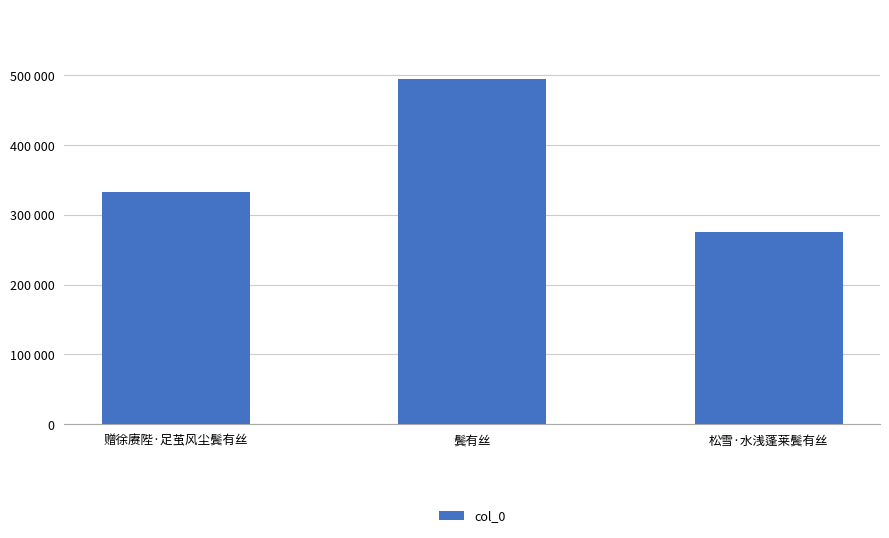

What is the minimum value shown in the chart?

275349